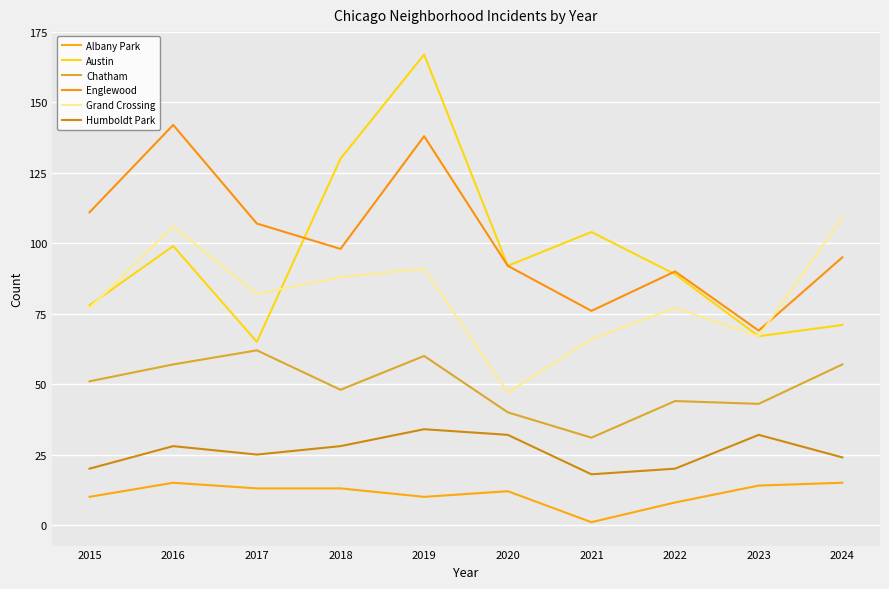

What is the sum of all Austin values?

962